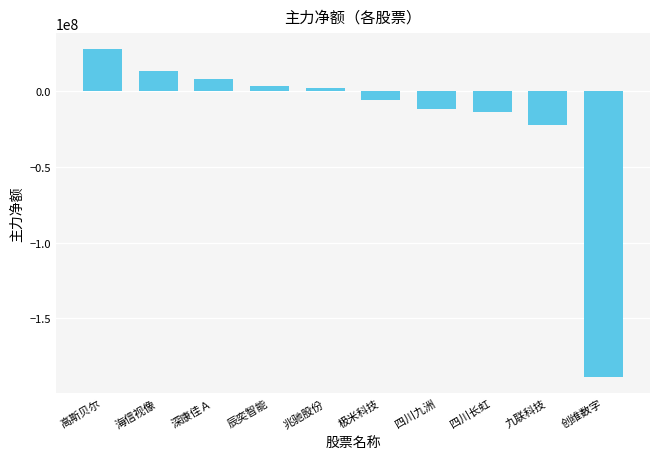

What is the change in value from 海信视像 to 创维数字?

-201384791